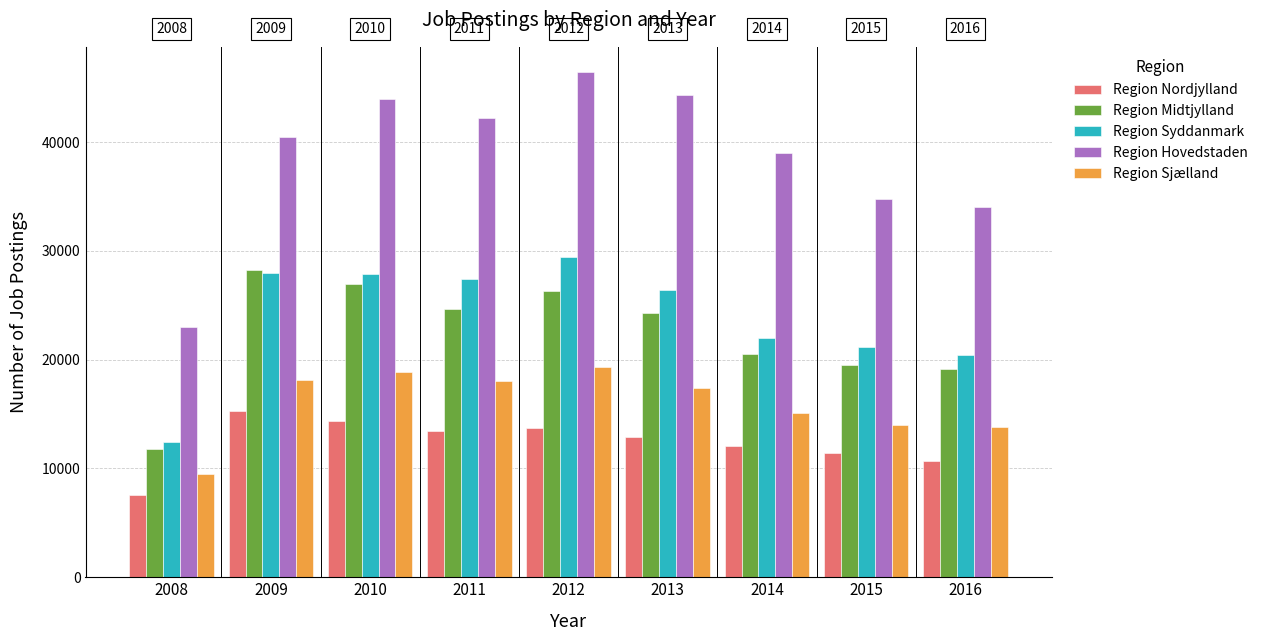

Rank the series at 2013 from lowest to highest value.

Region Nordjylland, Region Sjælland, Region Midtjylland, Region Syddanmark, Region Hovedstaden